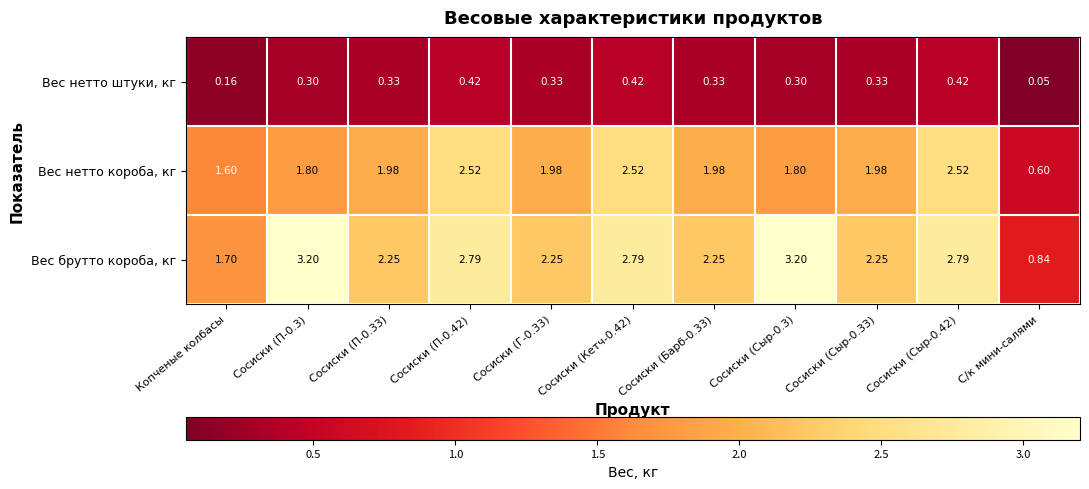

Which series changed the most between Сосиски (Барб-0.33) and Сосиски (Сыр-0.3)?

Вес брутто короба, кг